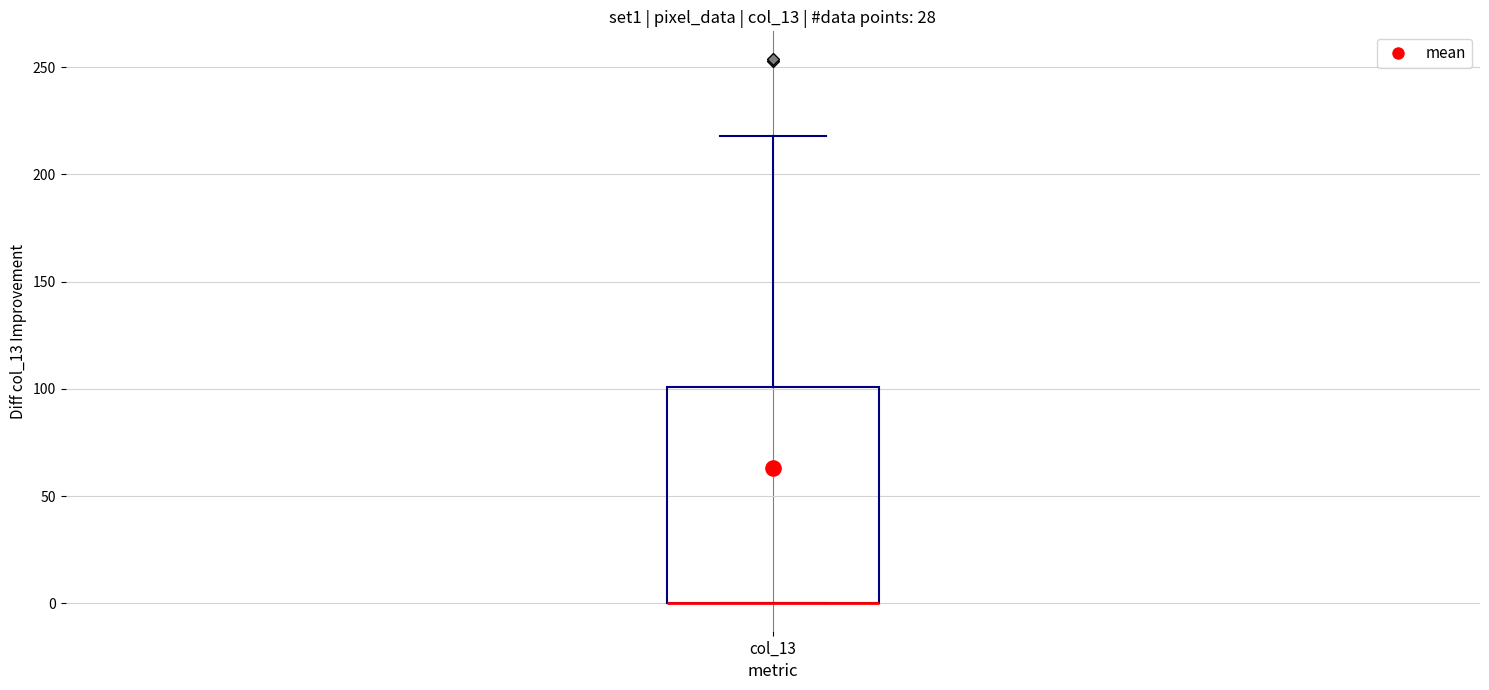

Read this box plot against the y-axis: the position of the median line, the range covered by the box, and the ends of both whiskers. The values are not printed on the chart, so give them approximately, as read against the axis.

median 0 (drawn on the box's lower edge), box 0 to 100, whiskers 0 to 220